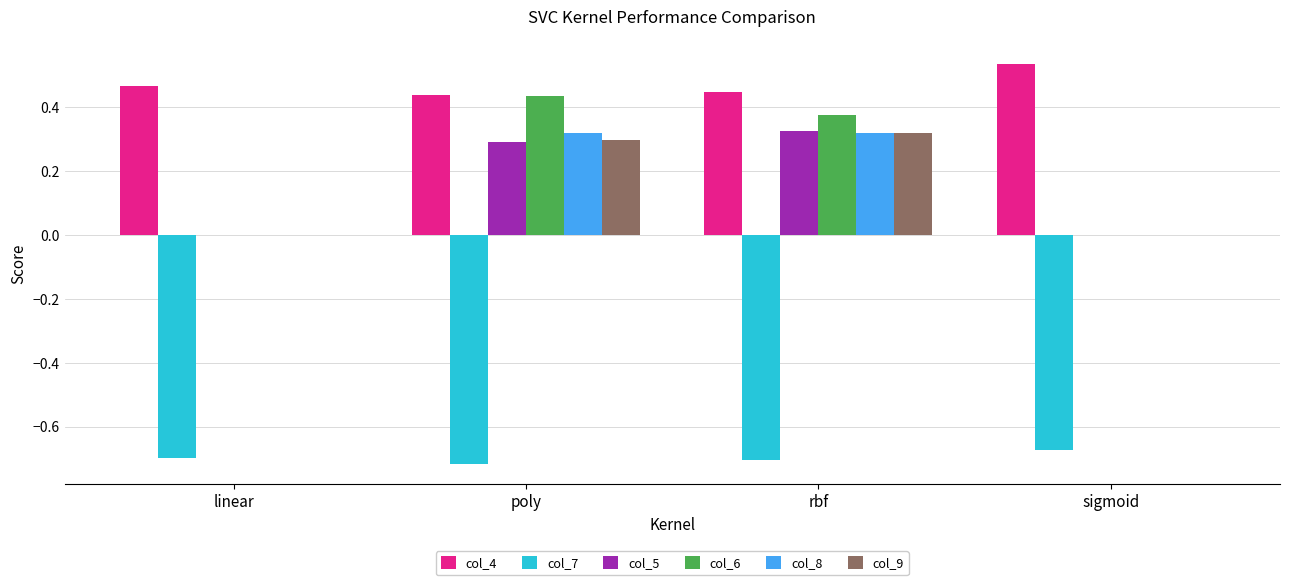

What are all the series names shown in the legend?

col_4, col_7, col_5, col_6, col_8, col_9